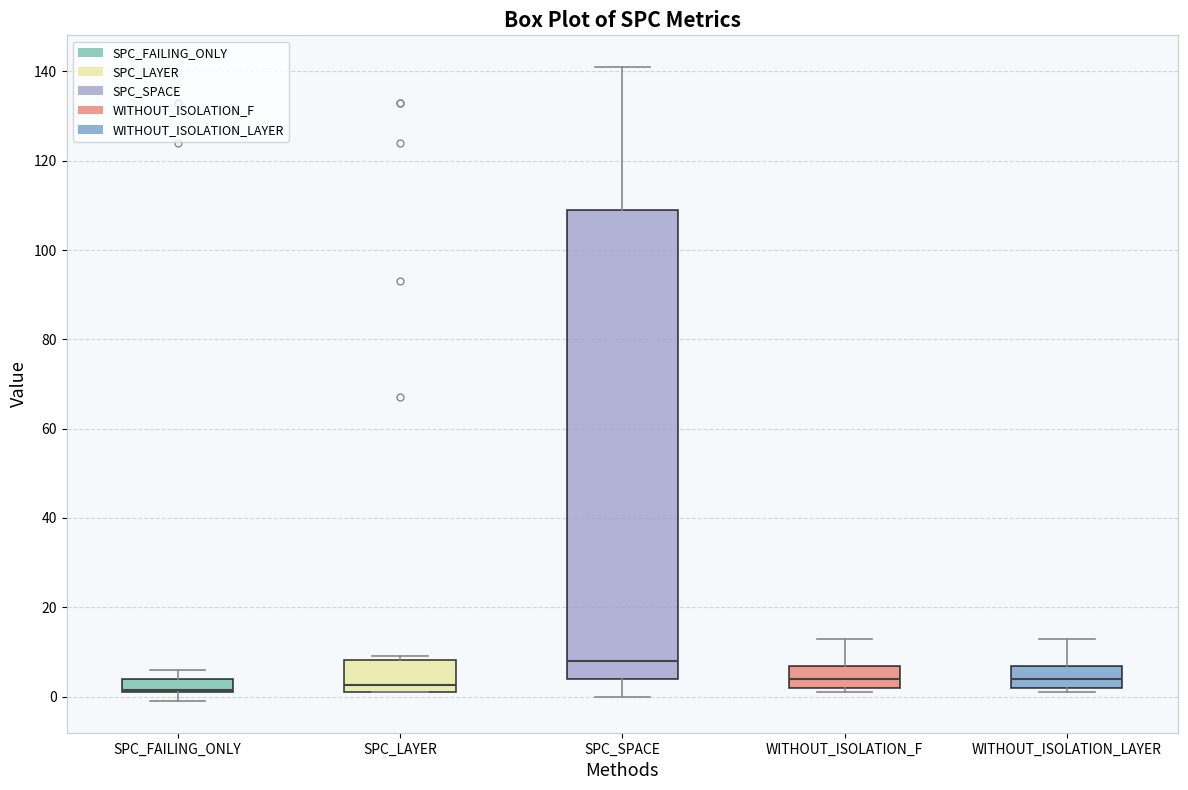

Which box is the tallest, from its lower edge to its upper edge?

SPC_SPACE